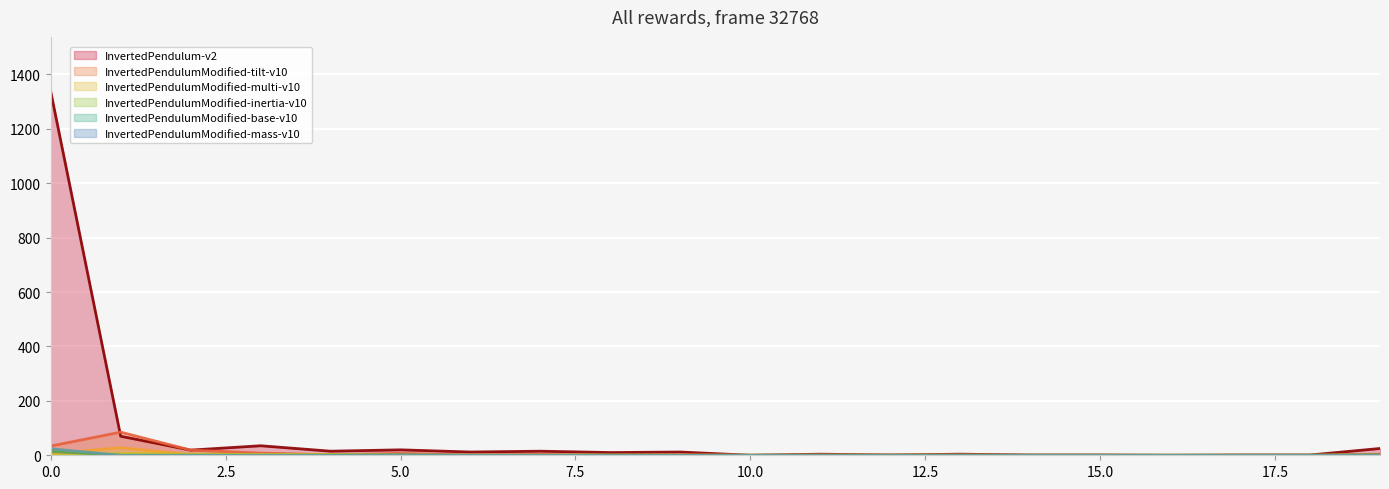

Which series has the largest total across all categories?

InvertedPendulum-v2